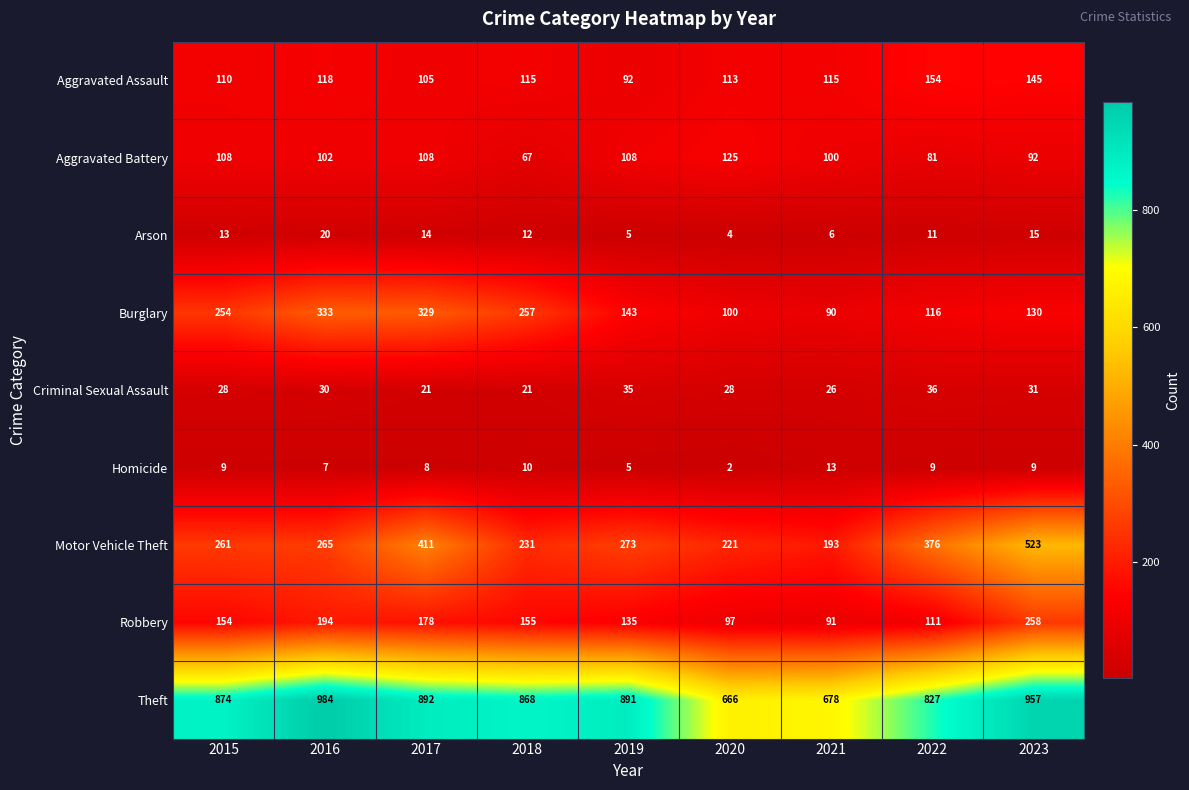

What is the difference between the highest and lowest values at 2019?

886